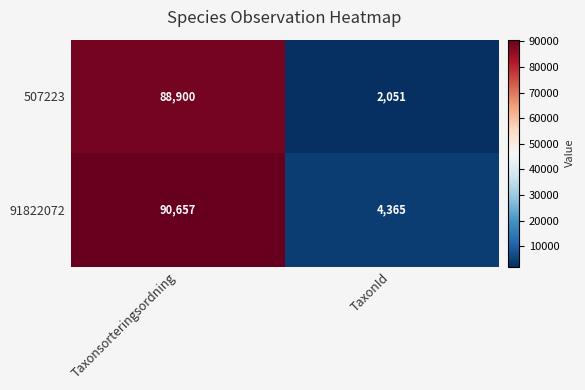

What is the average value of the 91822072 series?

47511